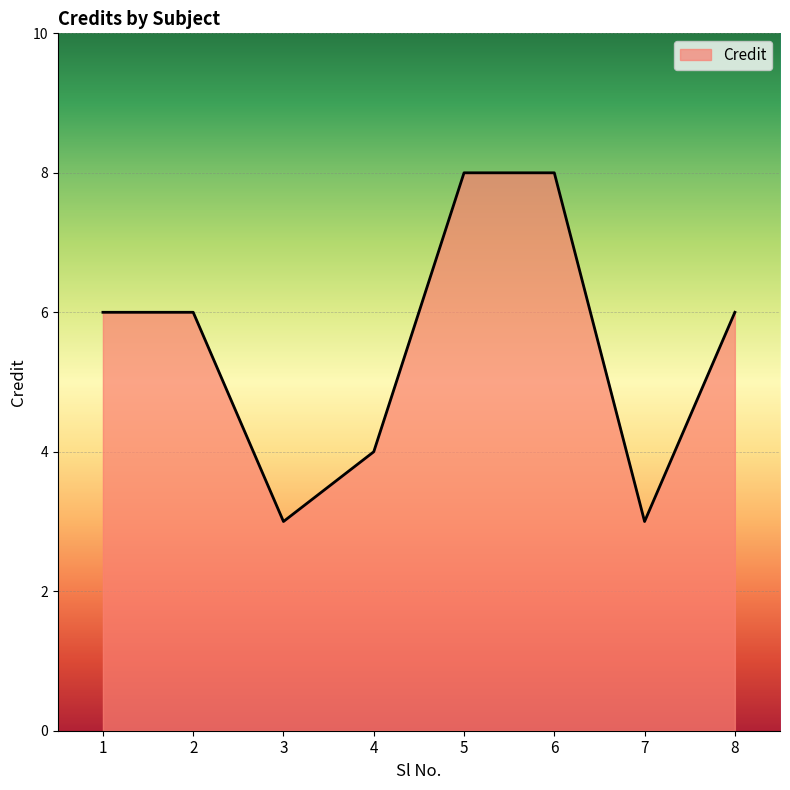

What is the greatest value displayed?

8